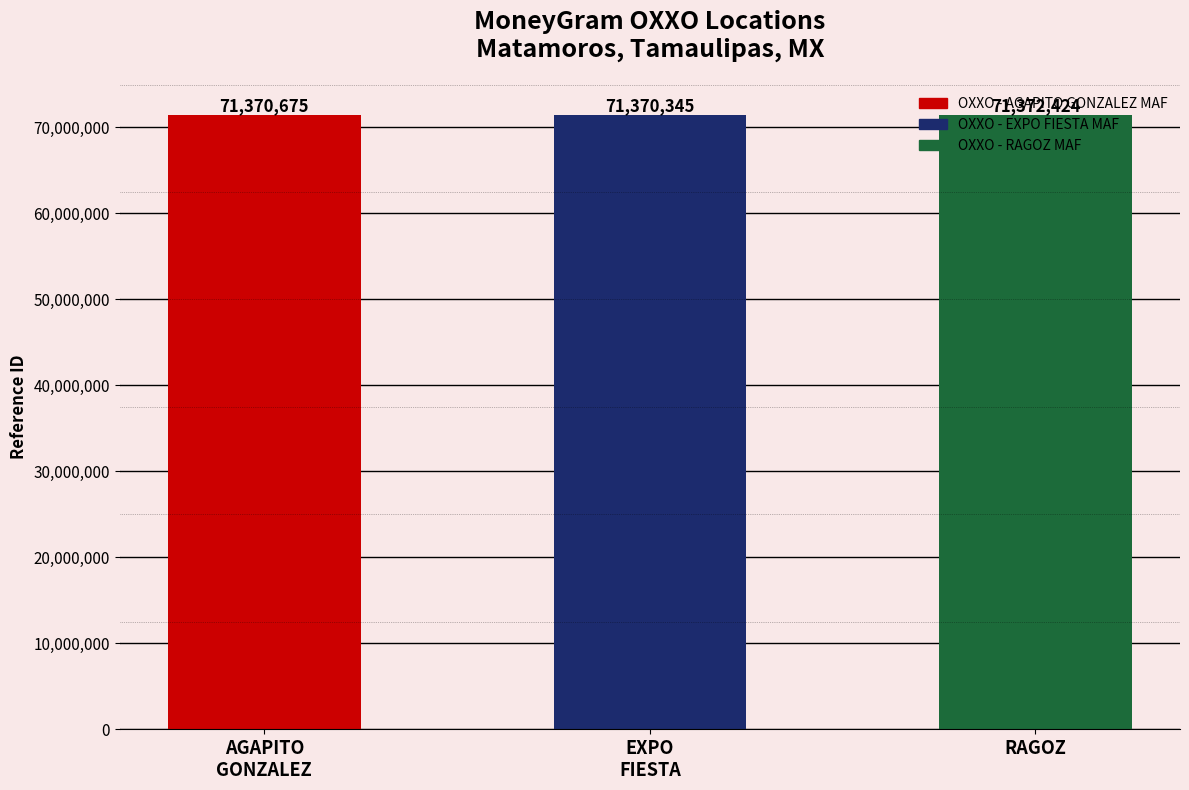

Which has a higher value, EXPO
FIESTA or RAGOZ?

RAGOZ